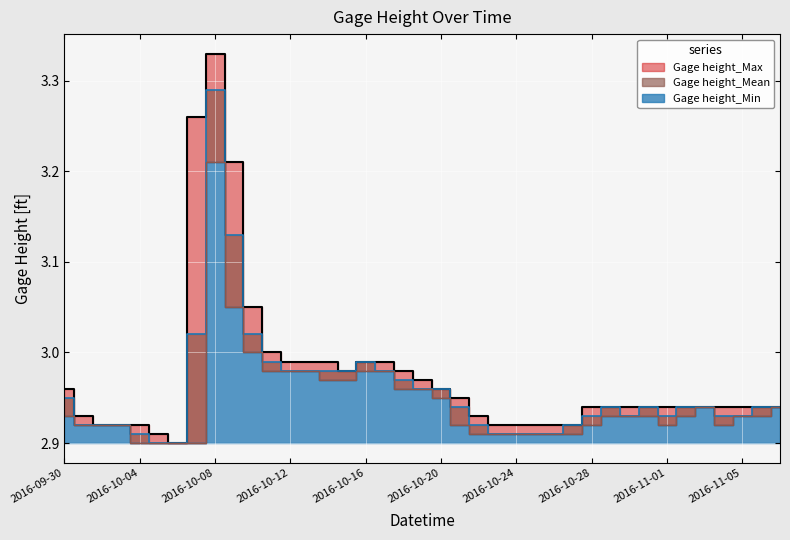

How many lines are shown in the chart?

3